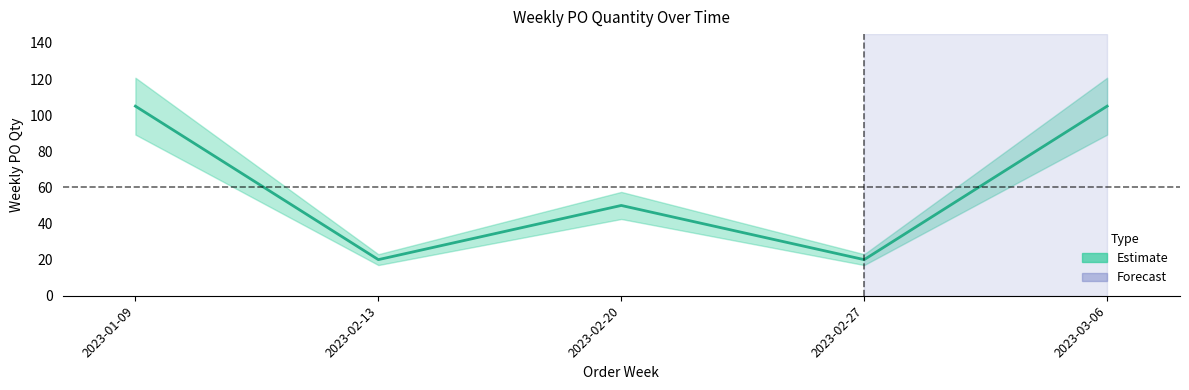

What is the smallest value displayed?

20